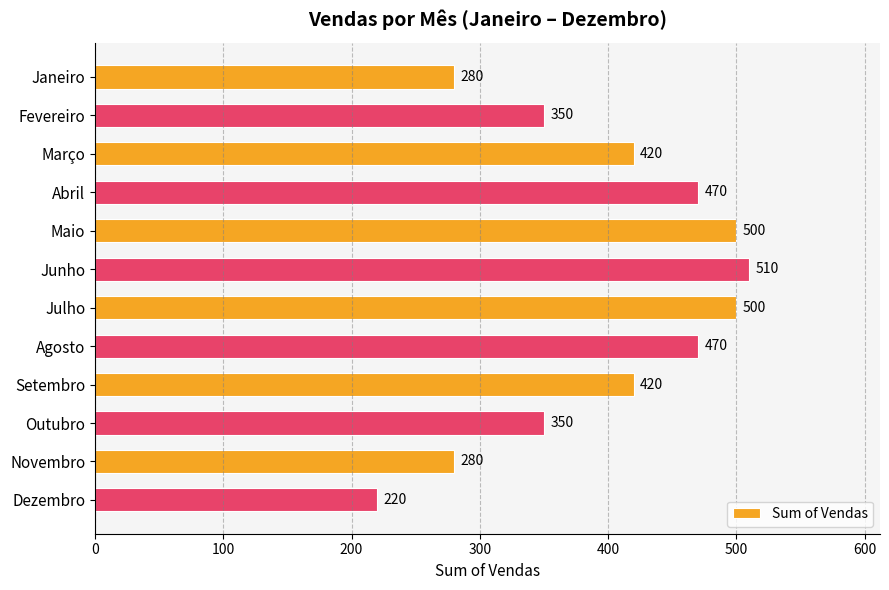

What is the label of the 9th bar from the top?

Setembro